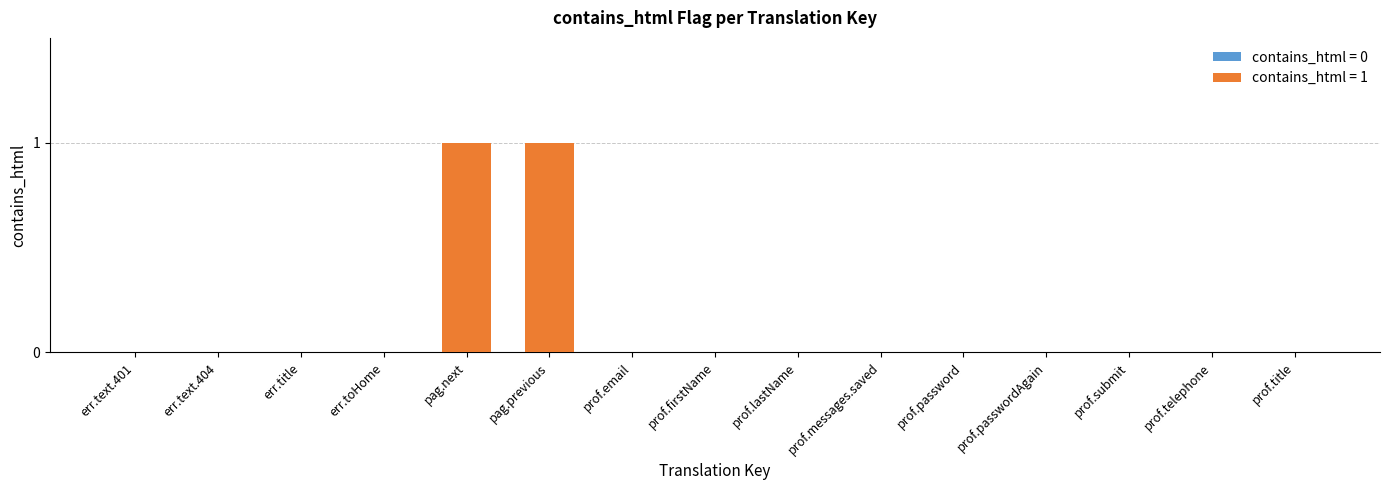

Is it true that the value at pagination.previous is 0?

False